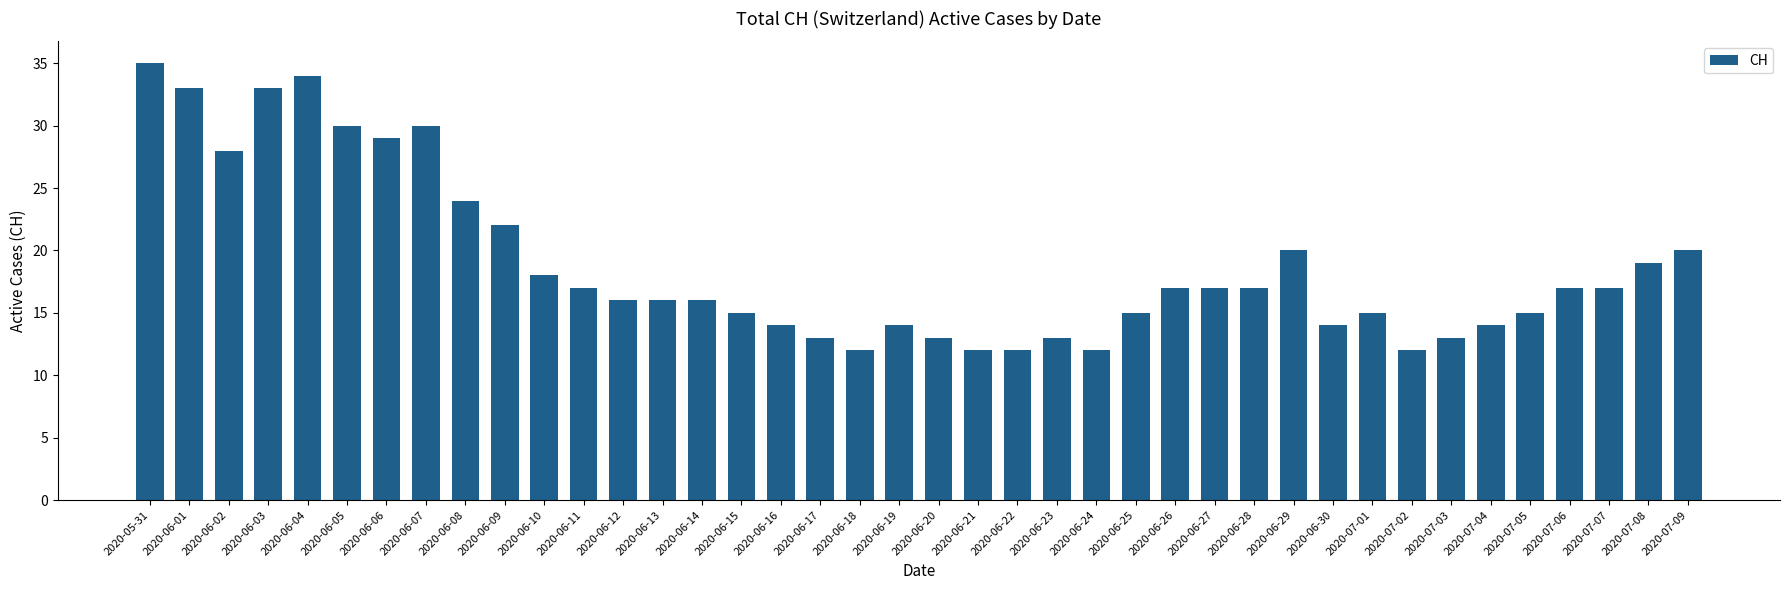

Reading left to right, transcribe all the data shown in this chart.

35	33	28	33	34	30	29	30	24	22	18	17	16	16	16	15	14	13	12	14	13	12	12	13	12	15	17	17	17	20	14	15	12	13	14	15	17	17	19	20